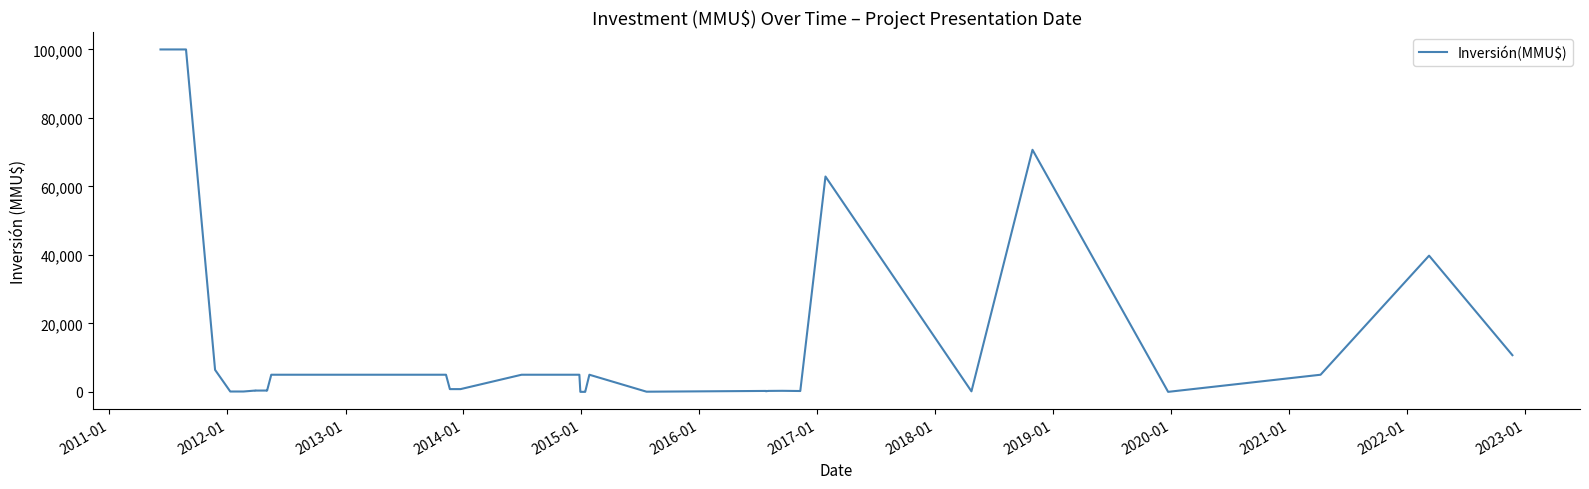

Is this an area chart (filled region under the line)?

No